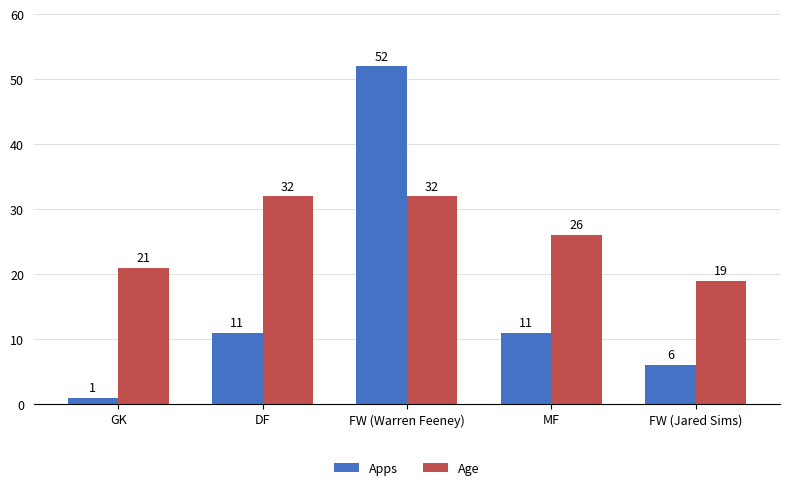

Is the value of Apps at FW (Warren Feeney) greater than the value of Age at MF?

Yes